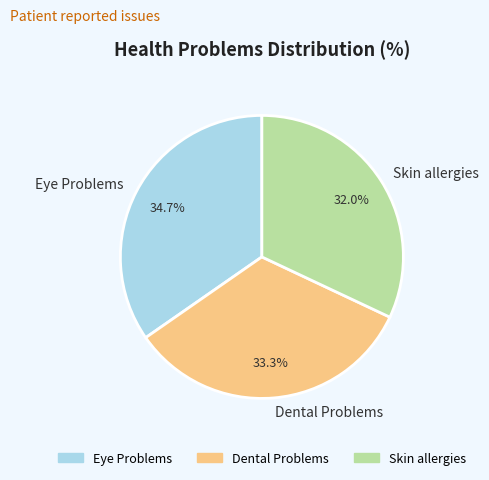

Combined, what portion of the pie is Eye Problems and Dental Problems?

68.0%